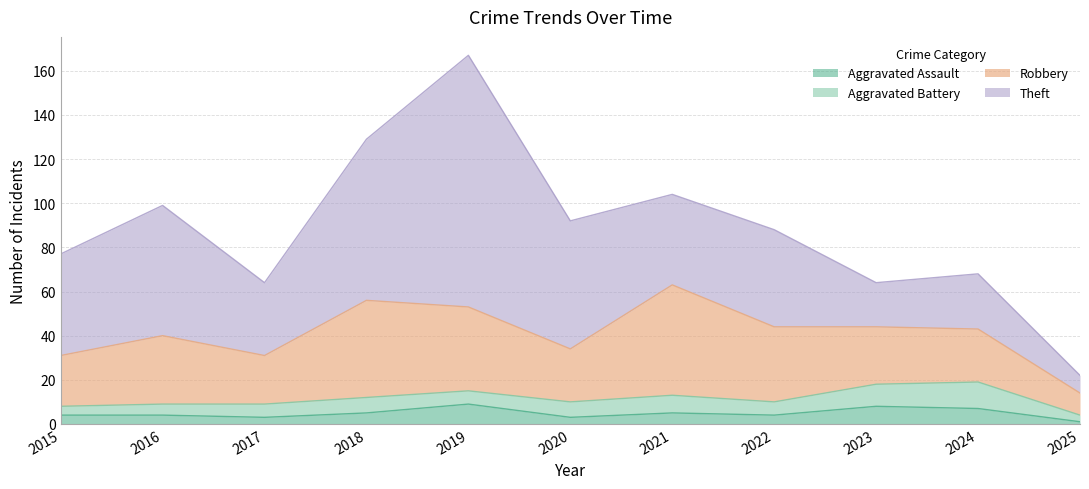

What is the average value of the Aggravated Battery series?

7